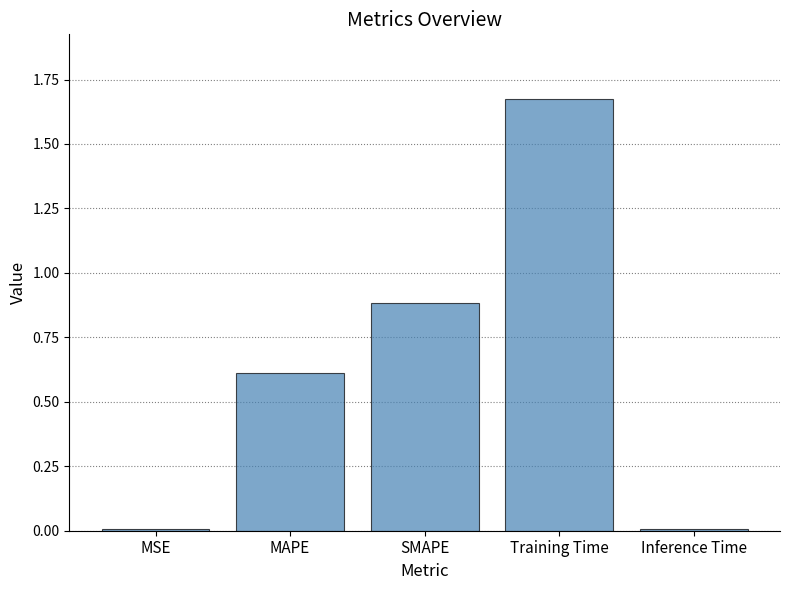

What is the sum of all values?

3.2